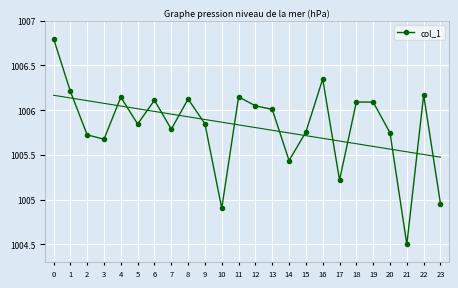

How many series are shown in this chart?

1